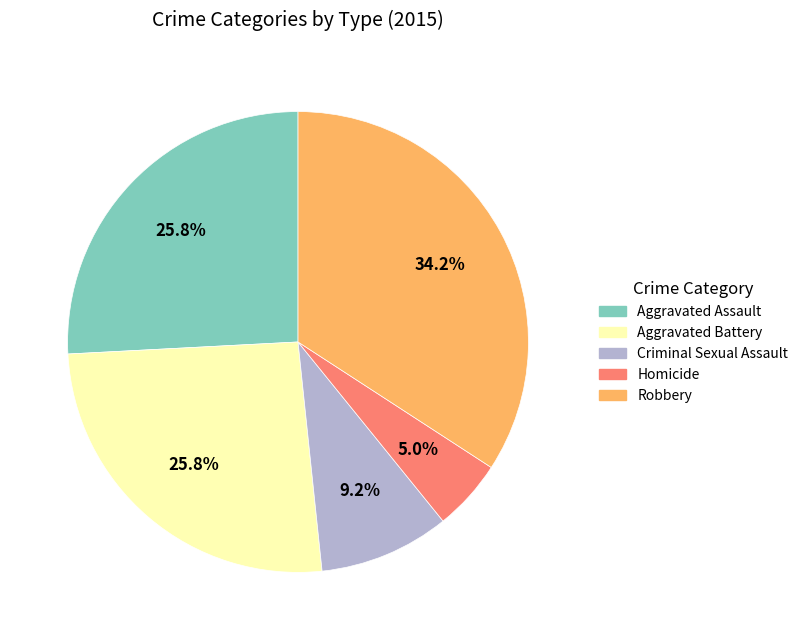

Which category has the smallest portion of the pie?

Homicide